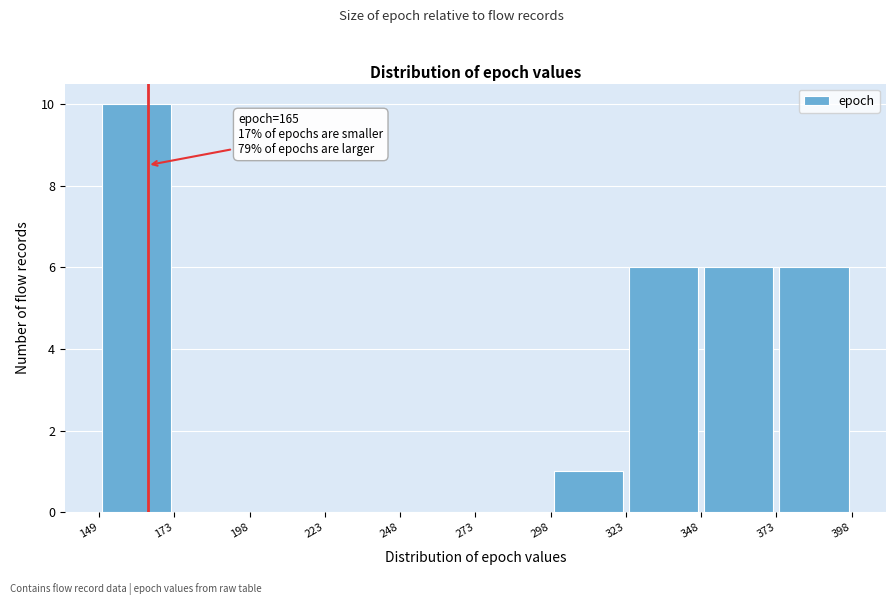

Which range on the x-axis has the tallest bar?

149 to 173